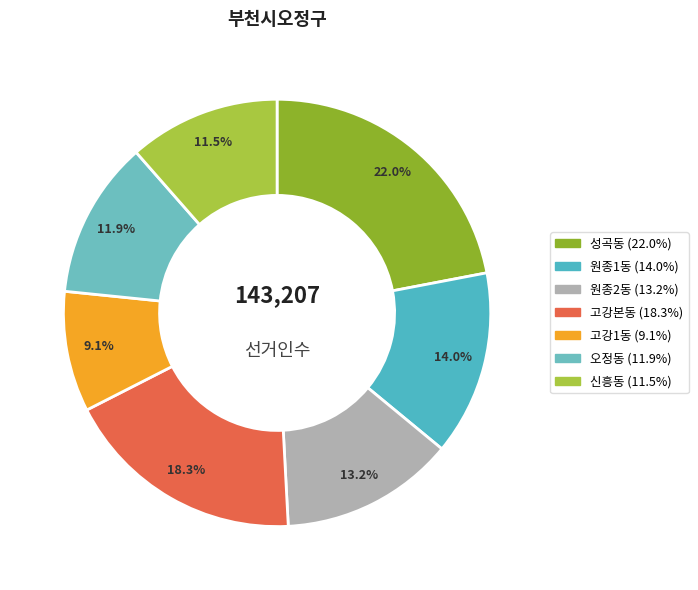

How much of the chart is everything except 고강본동?

81.7%